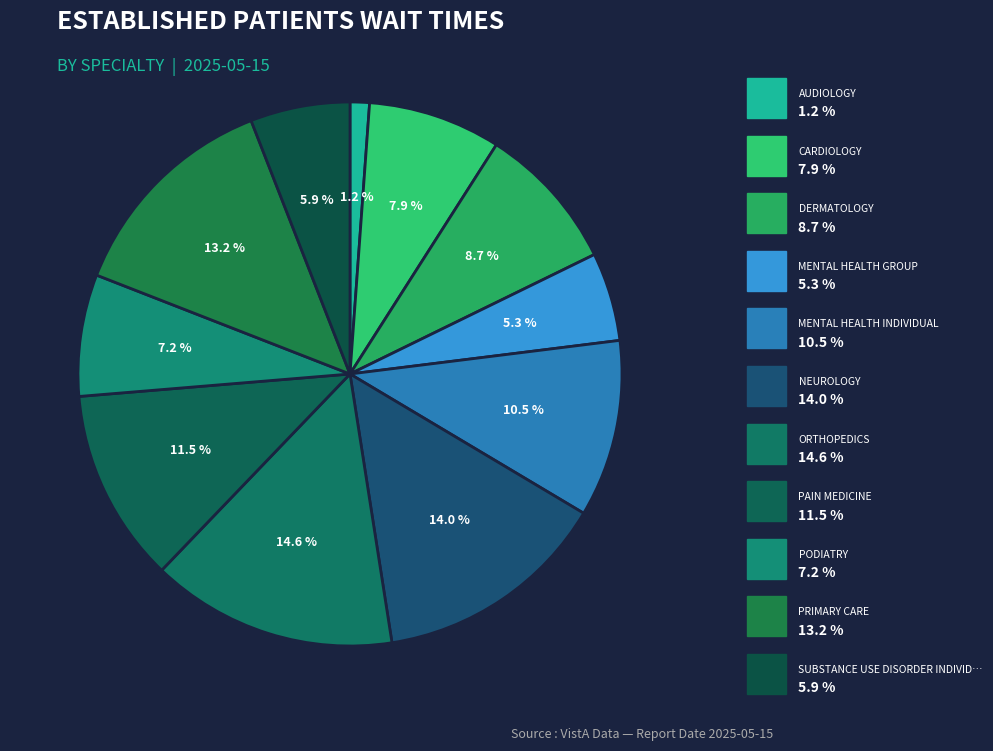

Count the number of slices in the pie.

11